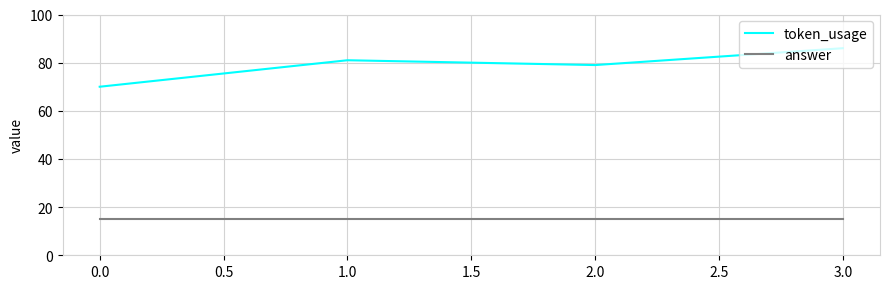

How many lines are shown in the chart?

2